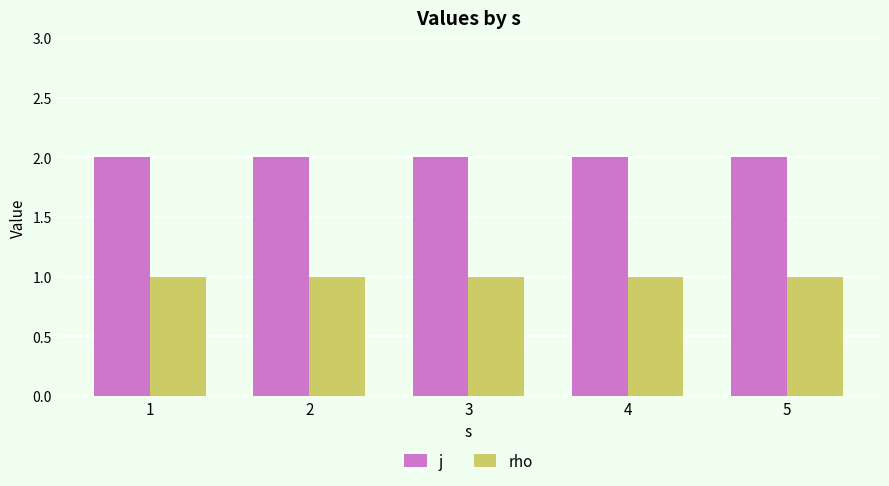

What is the total value across all series at 1?

3